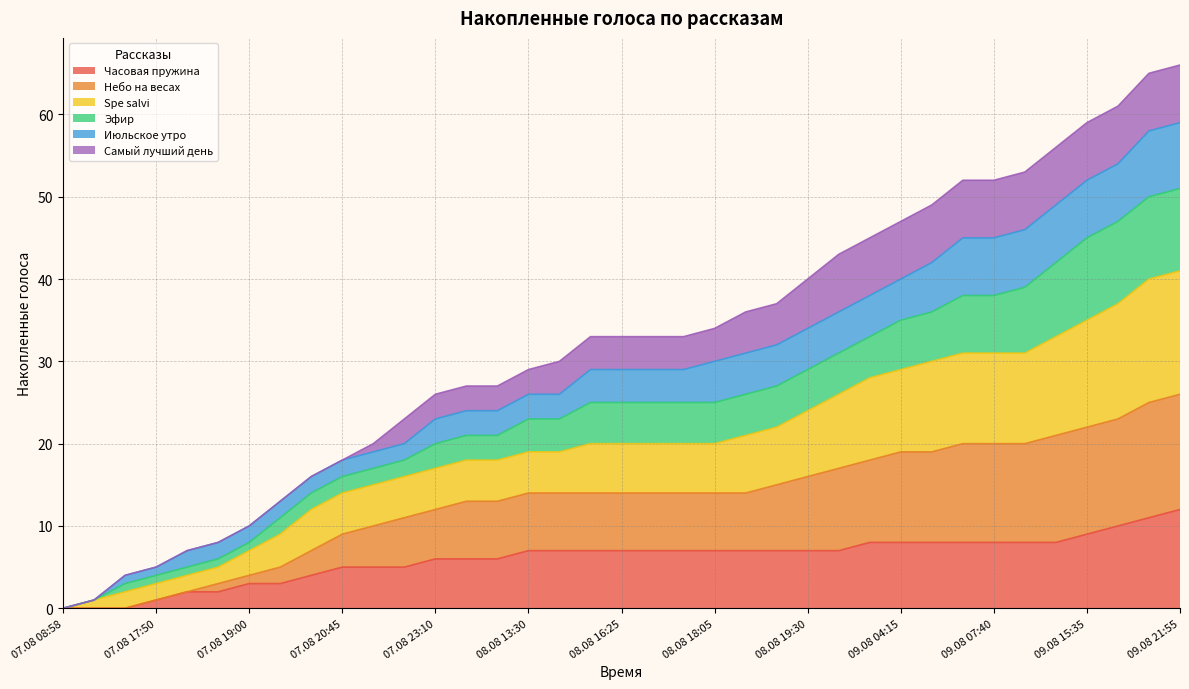

What is the highest value of the Часовая пружина series?

12